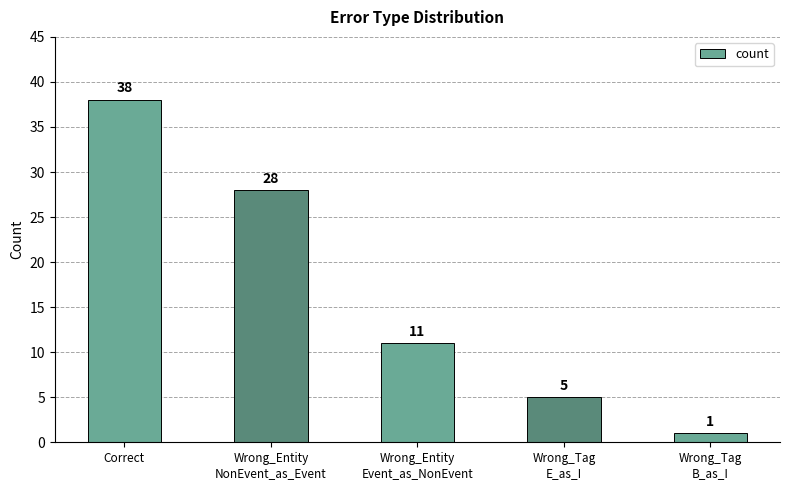

Count the number of categories in the chart.

5